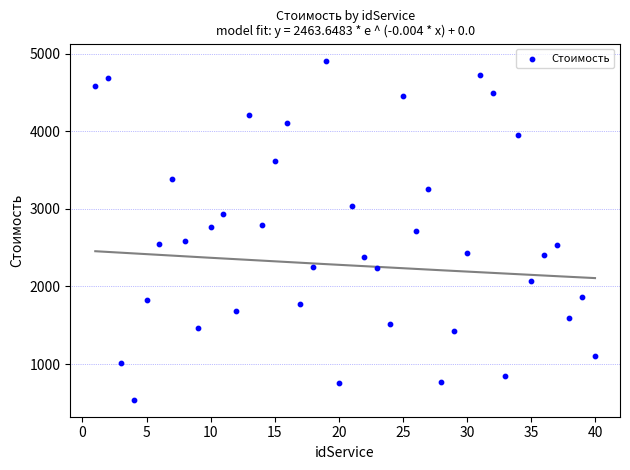

What is the range of X values (max minus min)?

39